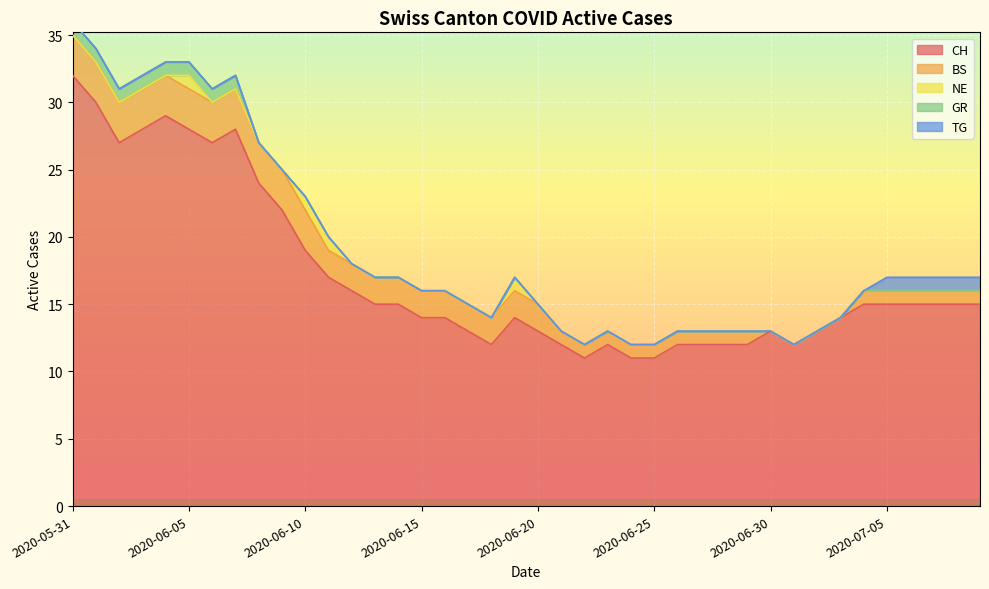

True or false: CH has more than 0 interior local peaks.

True